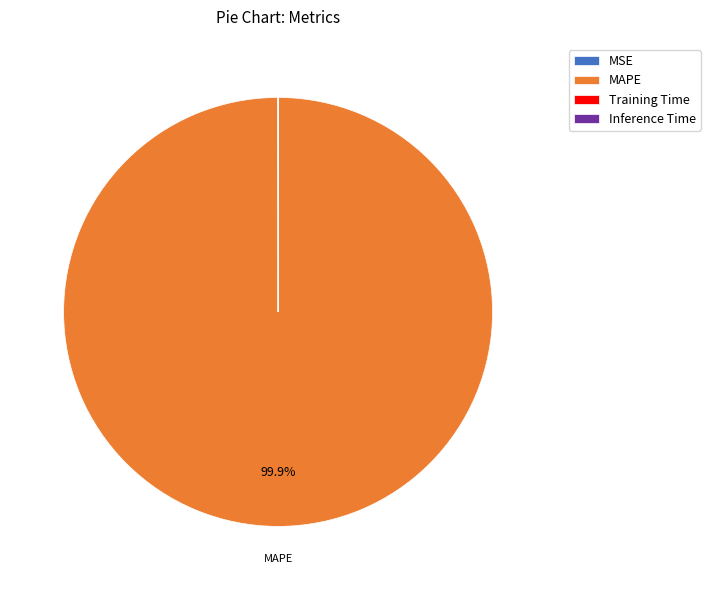

Which slice is the largest?

MAPE